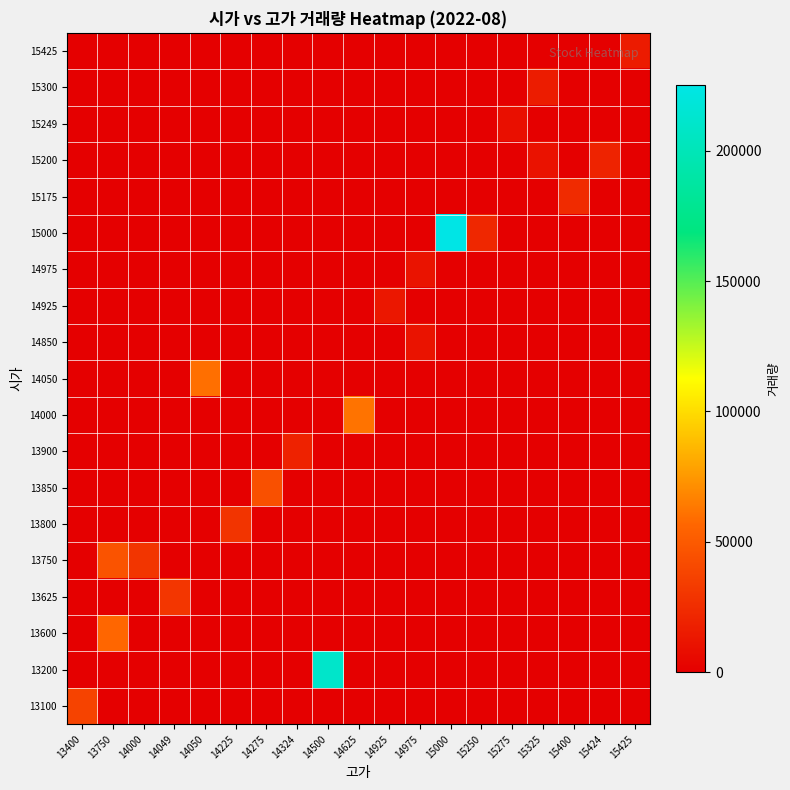

Rank the series by their maximum value, from lowest to highest.

15249, 14850, 14975, 14925, 15425, 15300, 13900, 15200, 15175, 13800, 13625, 13100, 13850, 13750, 13600, 14050, 14000, 13200, 15000